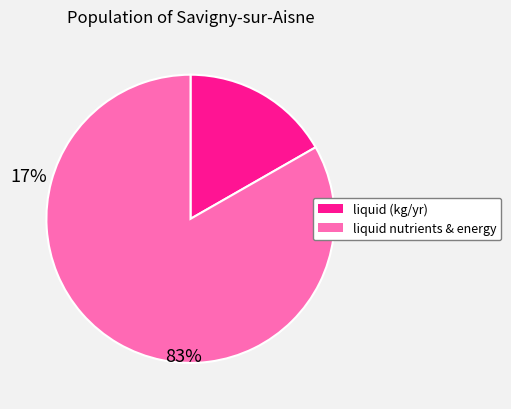

Is there a majority slice in this chart?

Yes